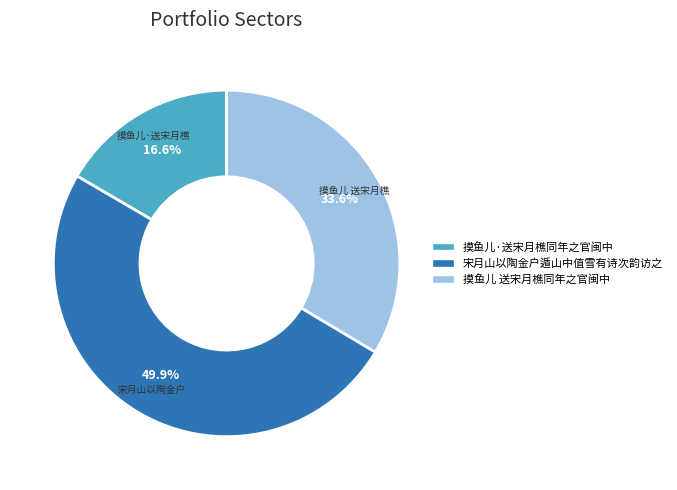

What percentage is NOT represented by 摸鱼儿 送宋月樵同年之官闽中?

66.4%